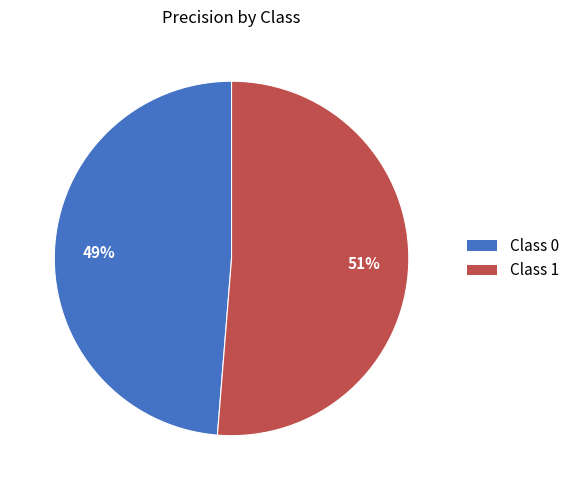

How many slices are in this pie chart?

2